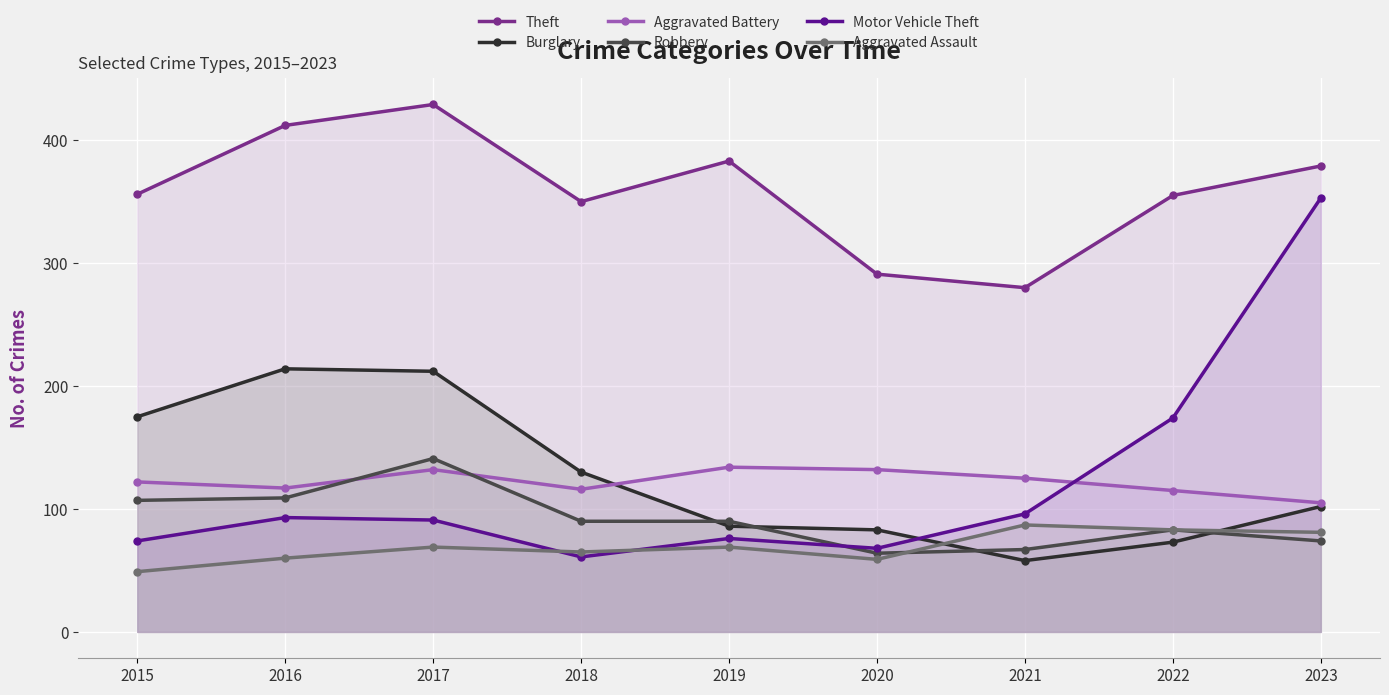

What are all the series names shown in the legend?

Theft, Burglary, Aggravated Battery, Robbery, Motor Vehicle Theft, Aggravated Assault